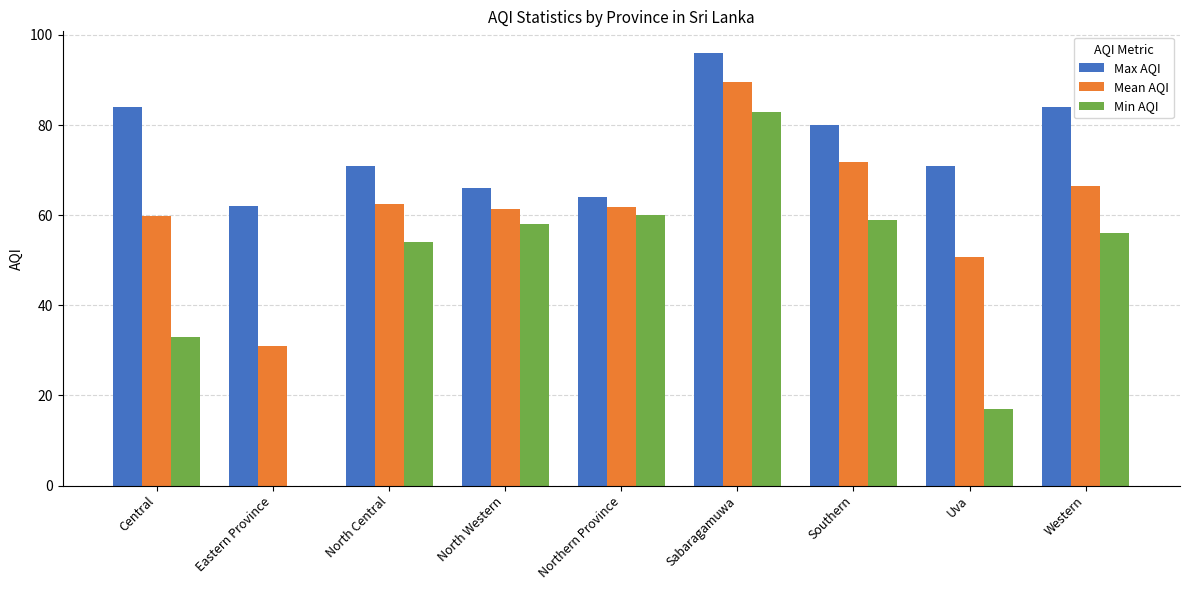

What is the difference between the Min AQI values at Sabaragamuwa and Central?

50.0